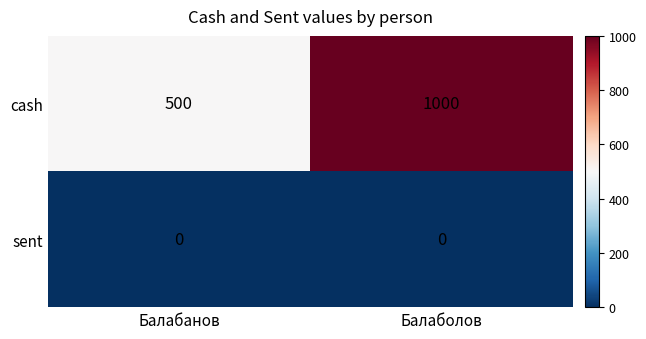

At which label does cash reach its peak?

Балаболов